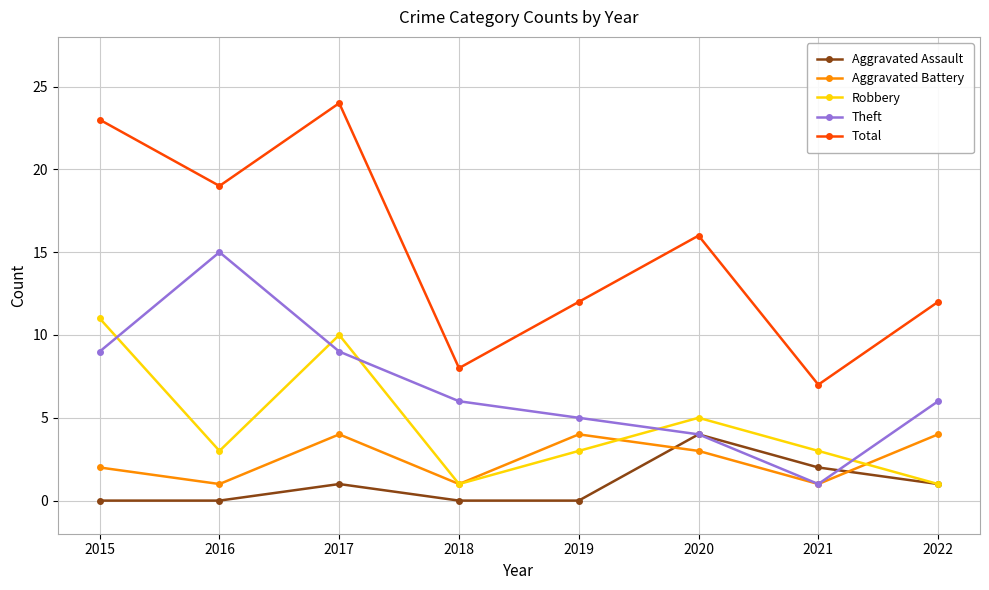

What is the maximum value shown in the chart?

24